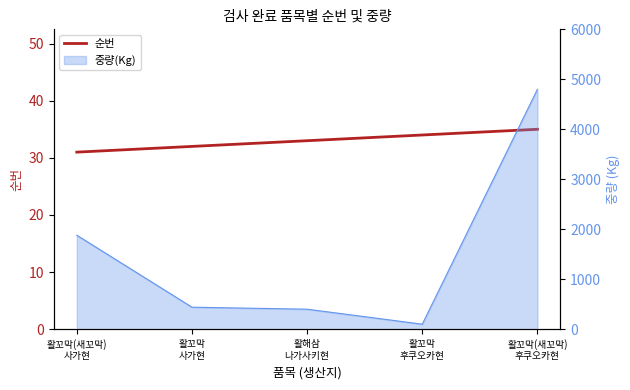

Reading left to right, extract all data points from this chart.

31	32	33	34	35